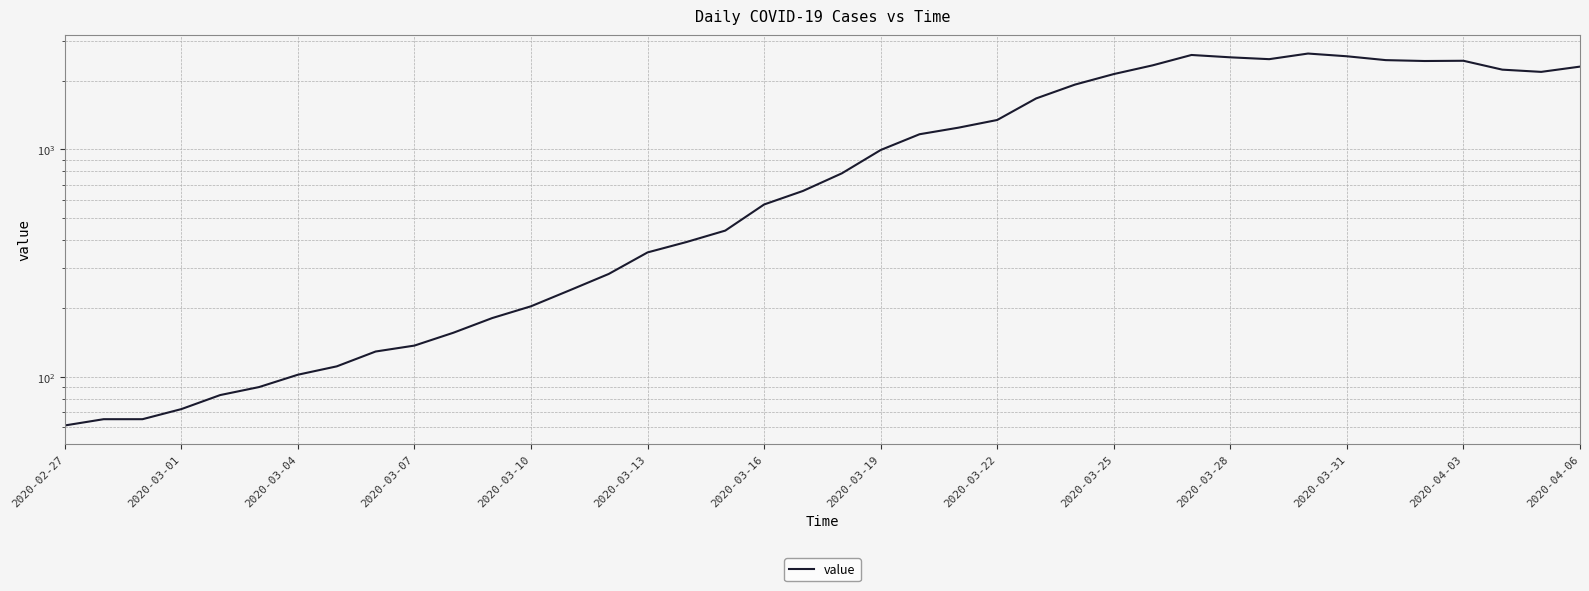

What value does the data have at 22?

1165